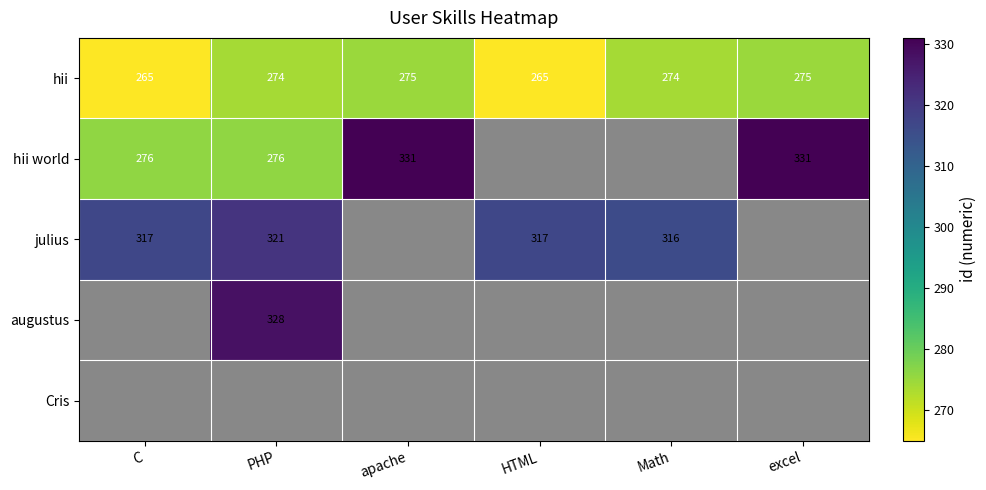

What is the spread (max minus min) of values at PHP?

54.0